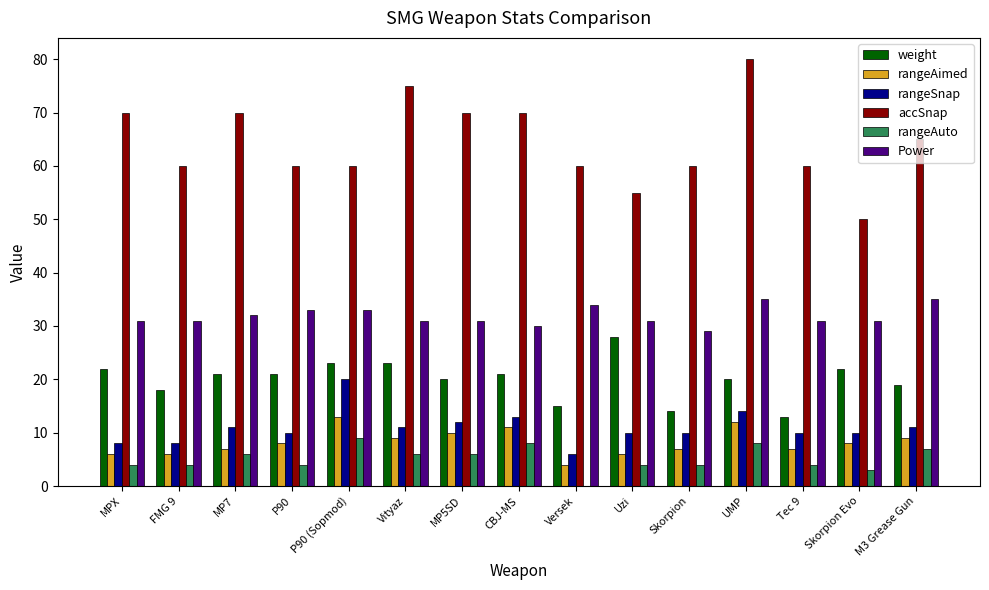

What is the maximum value shown in the chart?

80